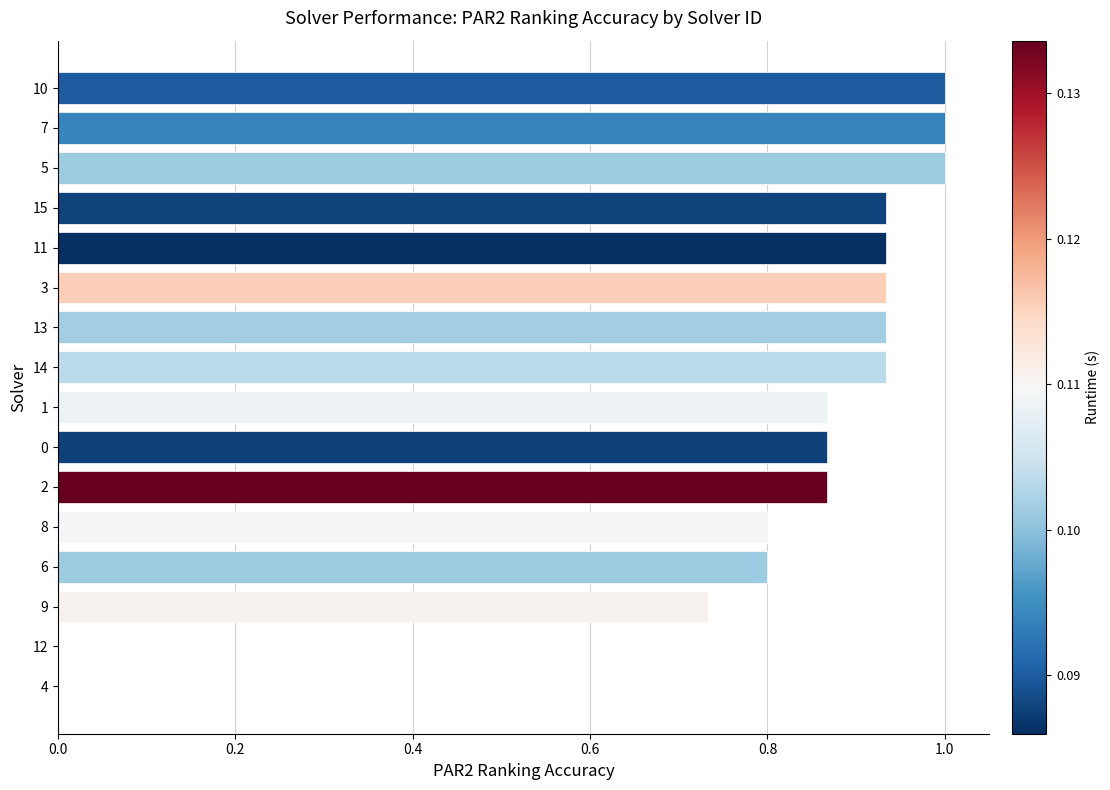

What is the maximum value shown in the chart?

1.0